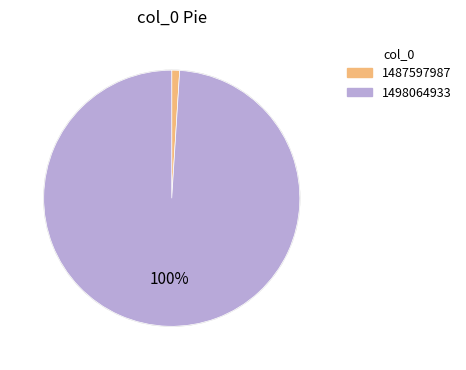

Which slice represents more than half of the pie?

1498064933